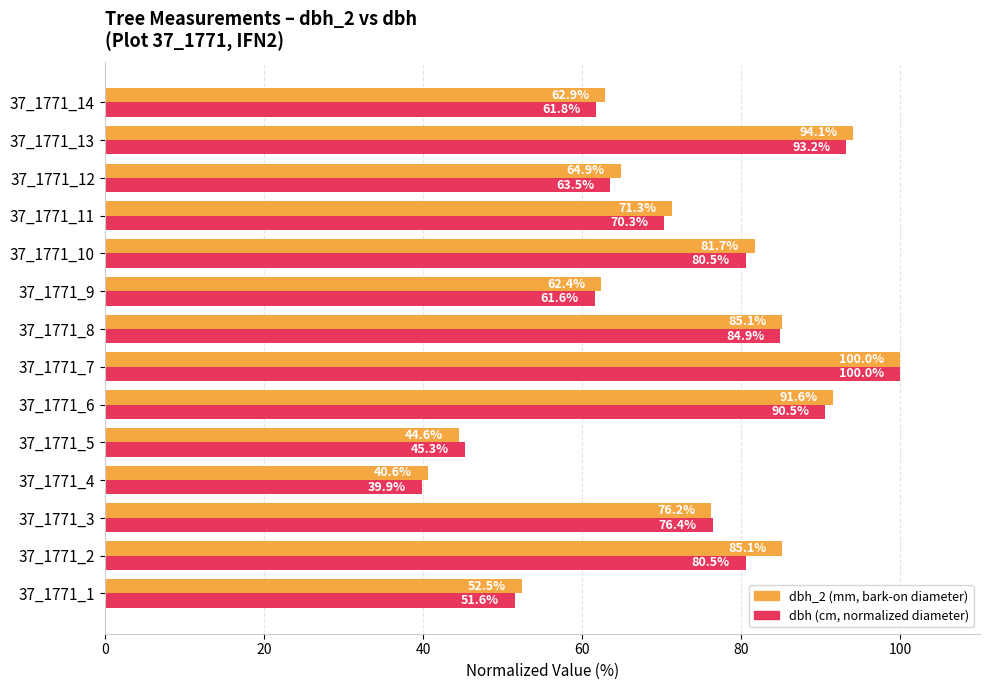

At which category is the sum across all series the highest?

37_1771_7